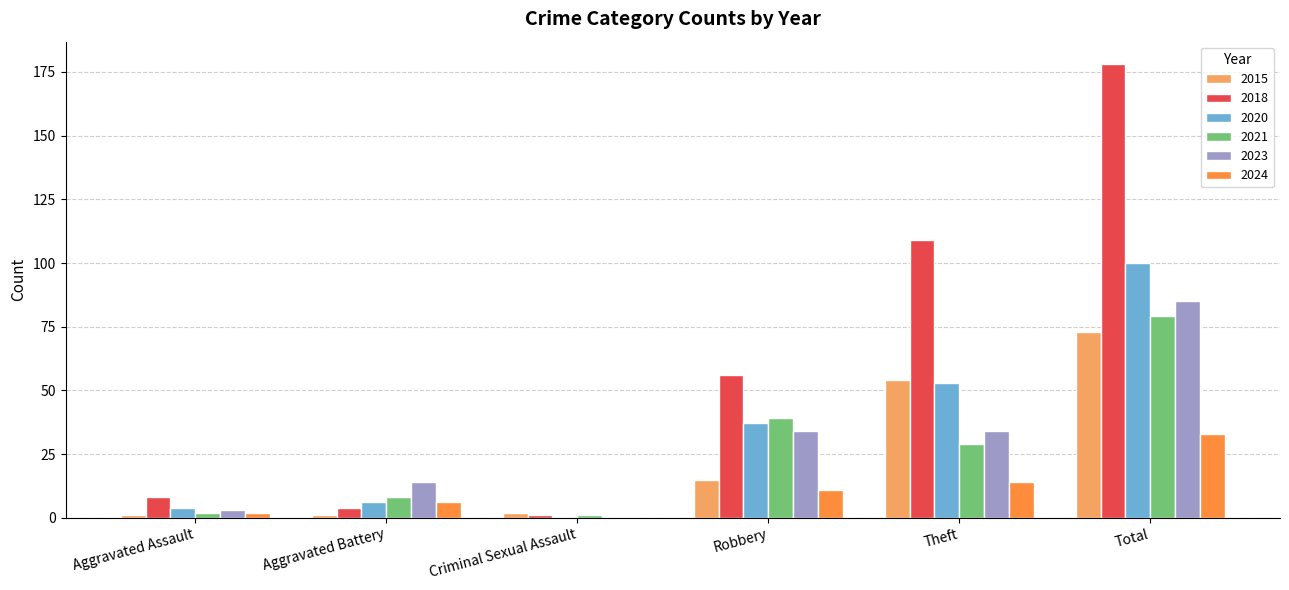

Reading right to left, extract all data points from this chart.

2015: Total=73	Theft=54	Robbery=15	Criminal Sexual Assault=2	Aggravated Battery=1	Aggravated Assault=1
2018: Total=178	Theft=109	Robbery=56	Criminal Sexual Assault=1	Aggravated Battery=4	Aggravated Assault=8
2020: Total=100	Theft=53	Robbery=37	Criminal Sexual Assault=0	Aggravated Battery=6	Aggravated Assault=4
2021: Total=79	Theft=29	Robbery=39	Criminal Sexual Assault=1	Aggravated Battery=8	Aggravated Assault=2
2023: Total=85	Theft=34	Robbery=34	Criminal Sexual Assault=0	Aggravated Battery=14	Aggravated Assault=3
2024: Total=33	Theft=14	Robbery=11	Criminal Sexual Assault=0	Aggravated Battery=6	Aggravated Assault=2